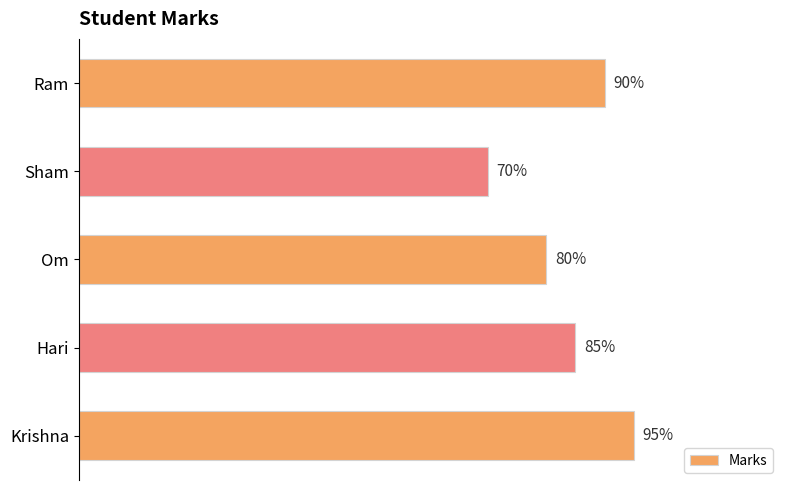

Which has a higher value, Krishna or Sham?

Krishna